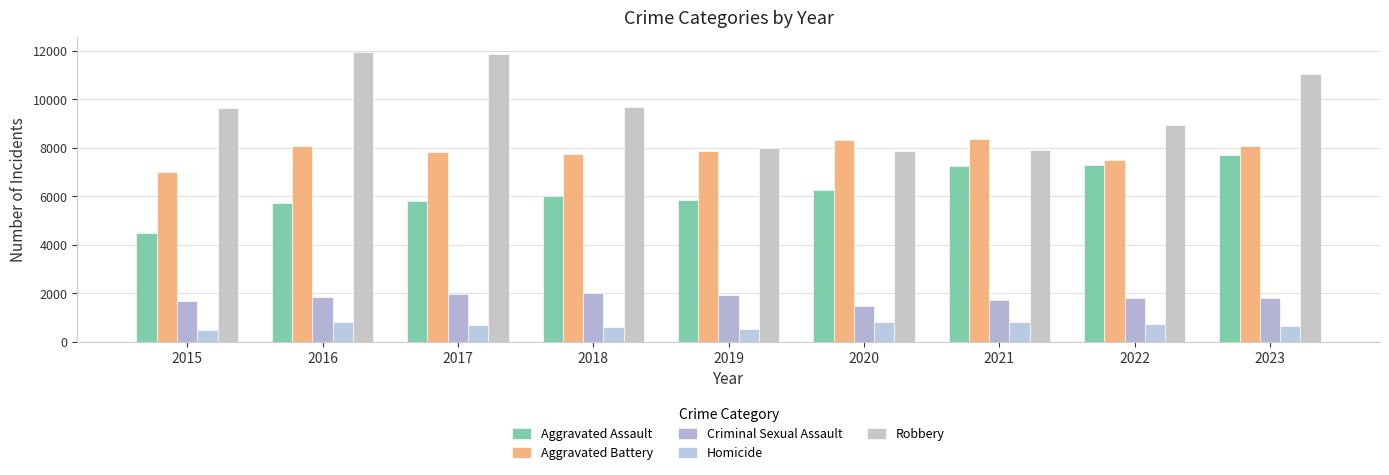

What is the smallest value displayed?

496